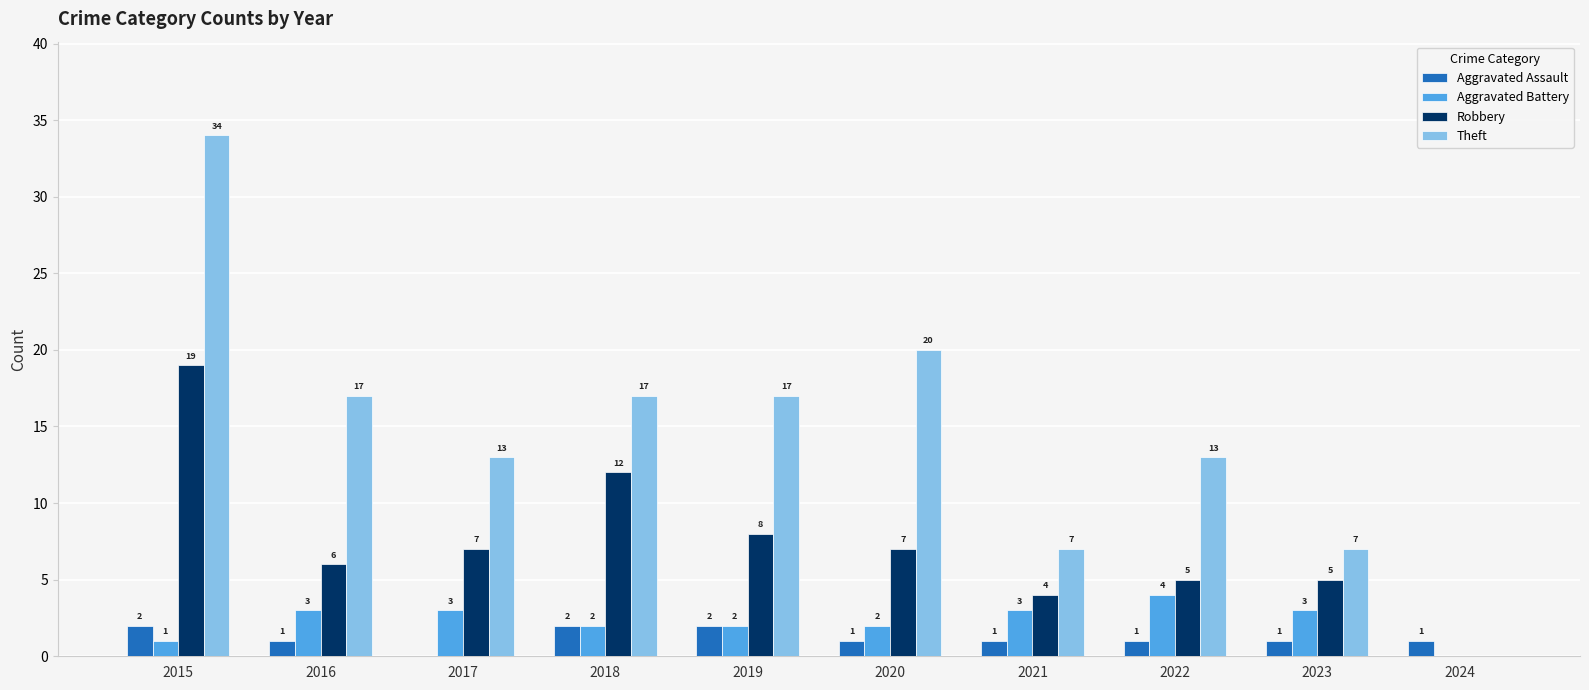

What is the approximate value of Aggravated Battery at 2020?

2